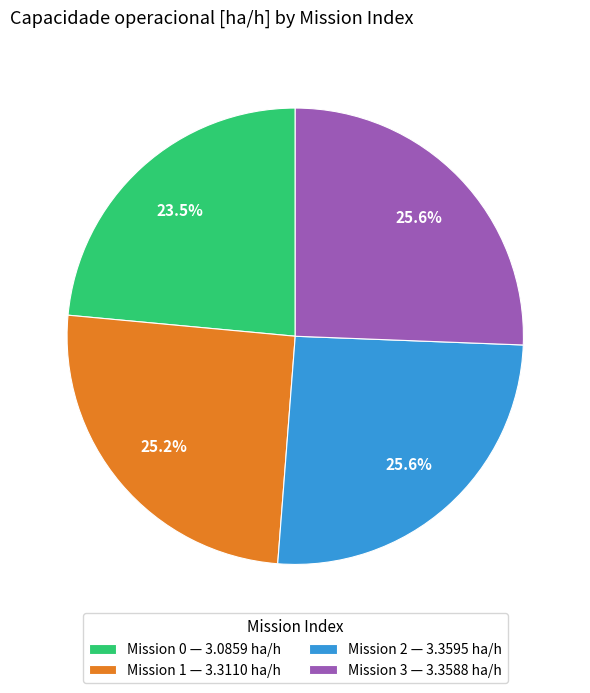

Which category has the smallest portion of the pie?

Mission 0 — 3.0859 ha/h